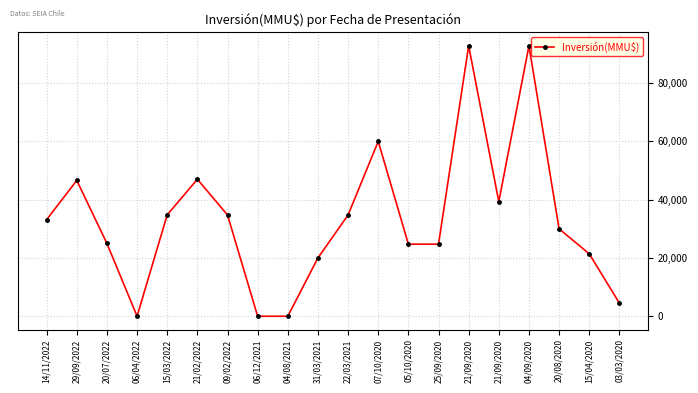

Does the chart display data point markers on the line(s)?

Yes